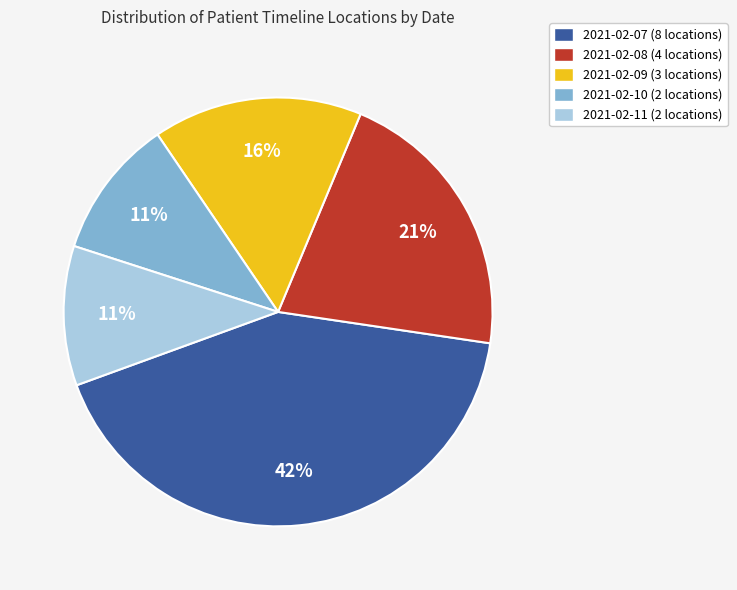

What is the largest slice in the pie chart?

2021-02-07